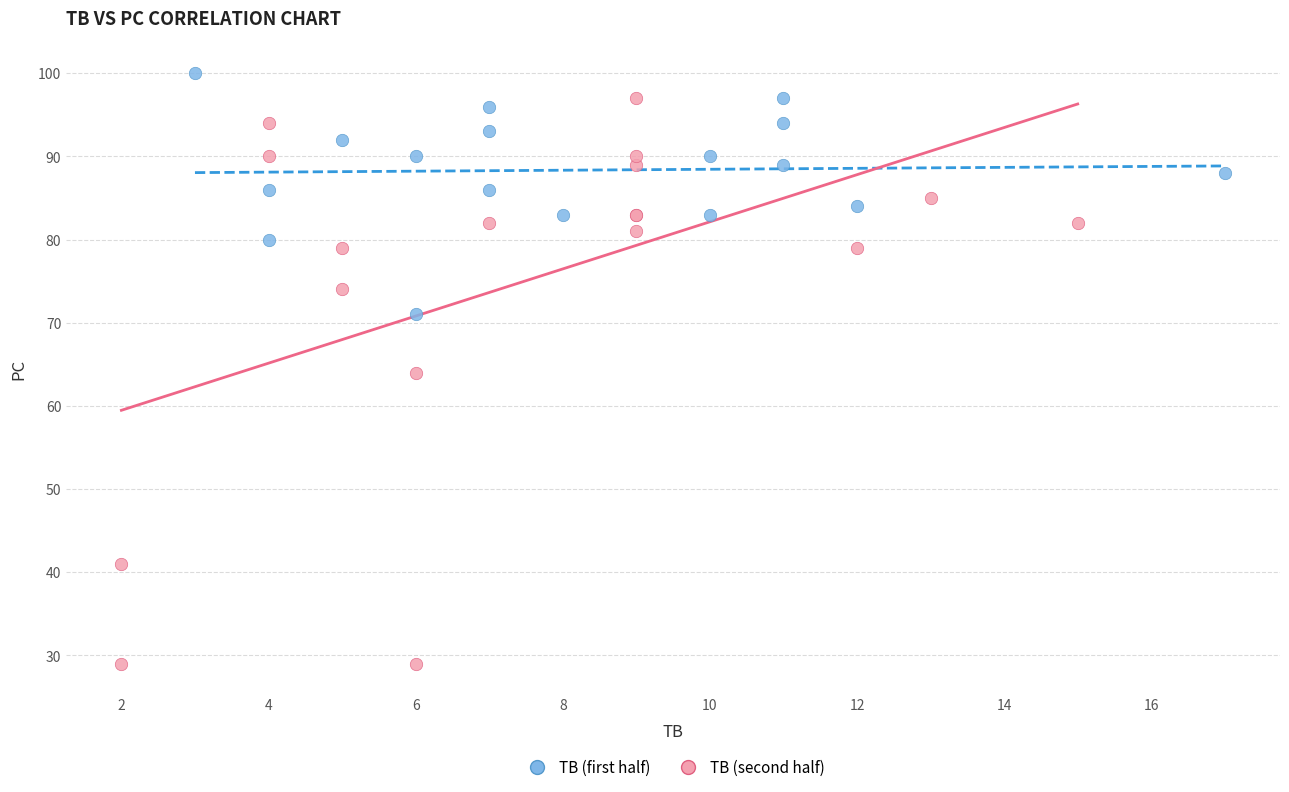

Which series contains the lowest Y value?

TB (second half)